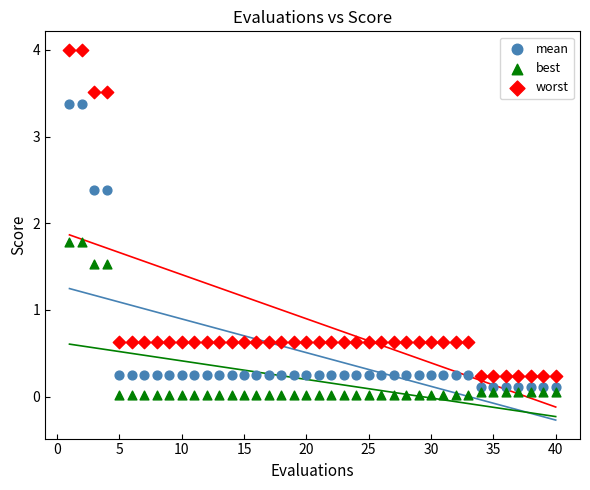

Which series has the widest spread of Y values?

worst